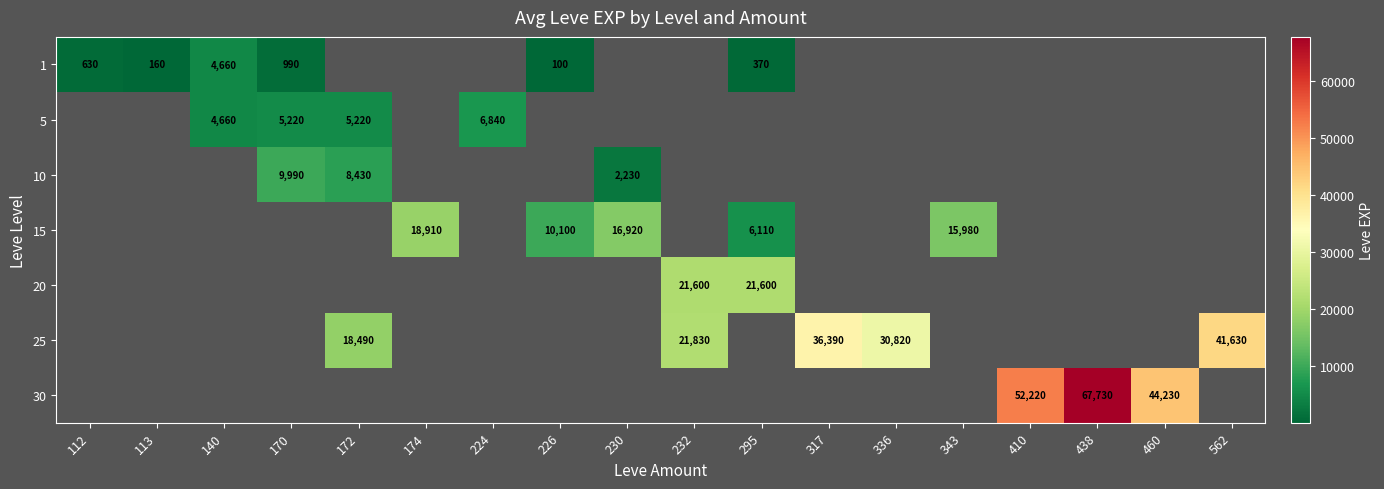

True or false: 10 has a value of 8430 at 172.

True